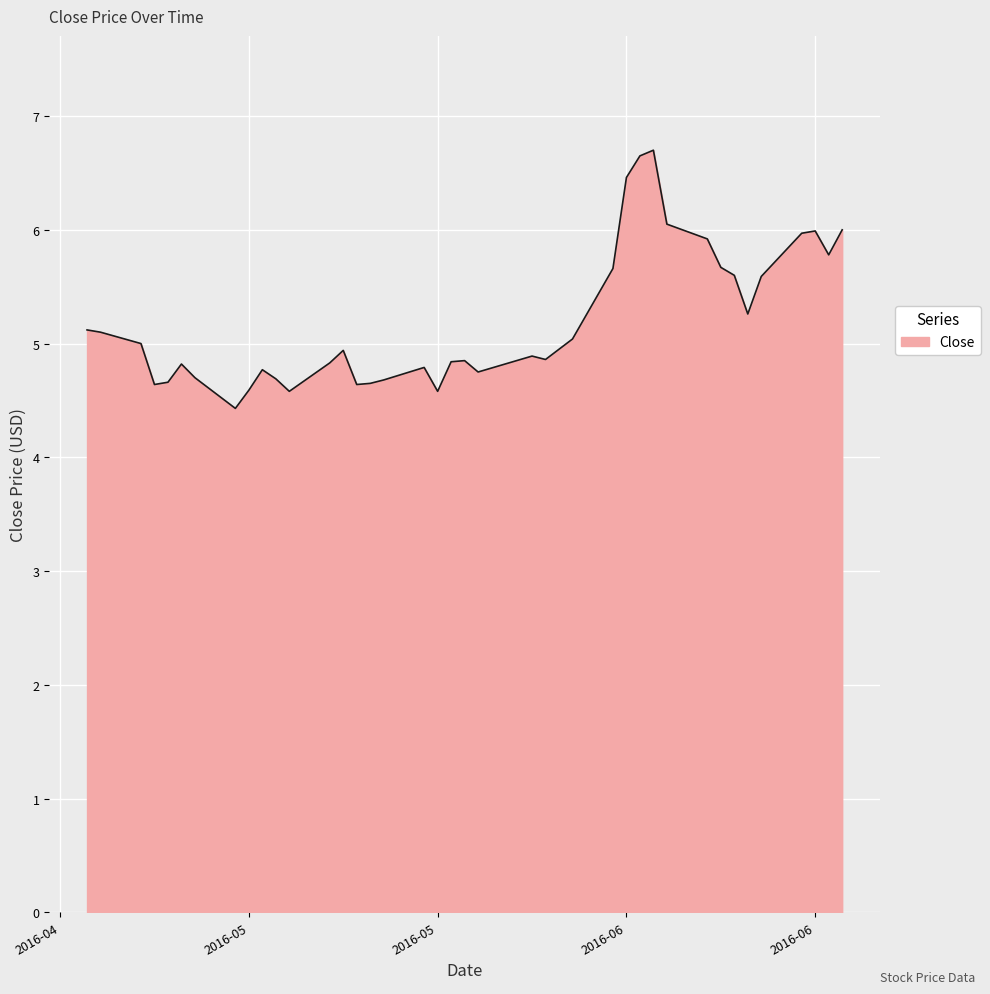

What is the smallest value displayed?

4.4